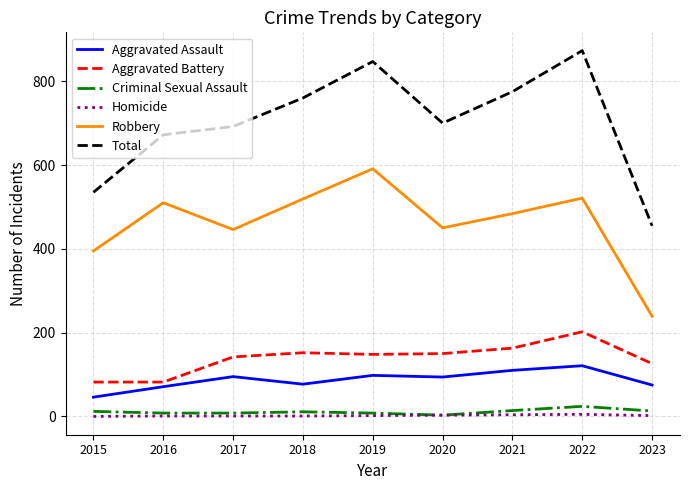

Where is the first local maximum for Robbery?

2016